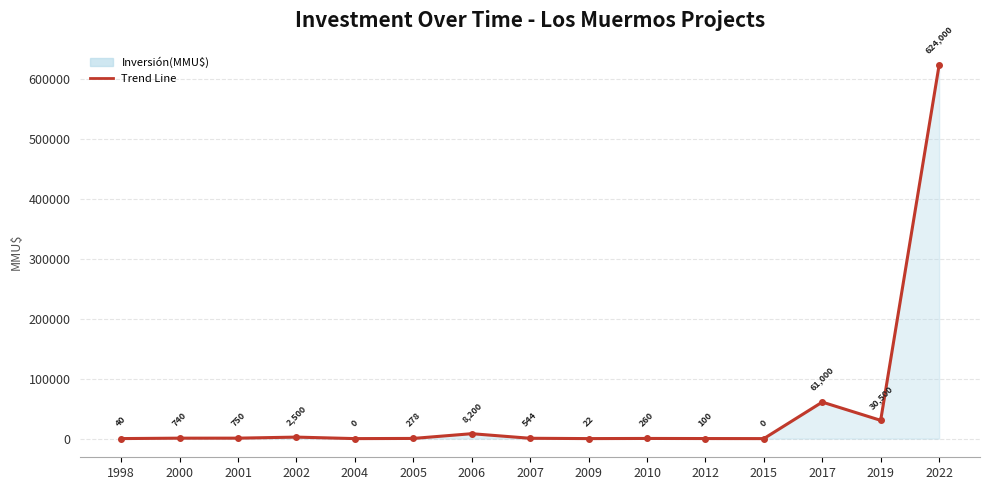

Where is the first local maximum?

2002